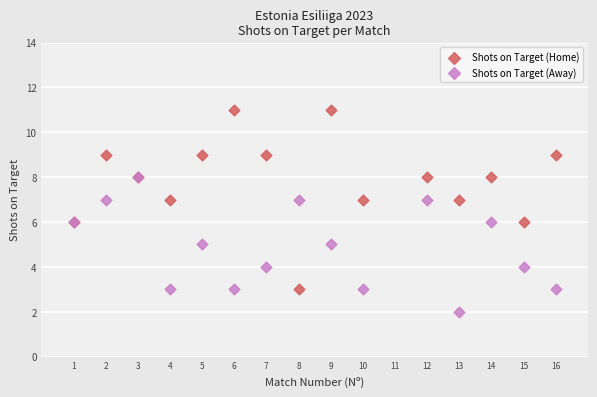

What are all the series names shown in the legend?

Shots on Target (Home), Shots on Target (Away)